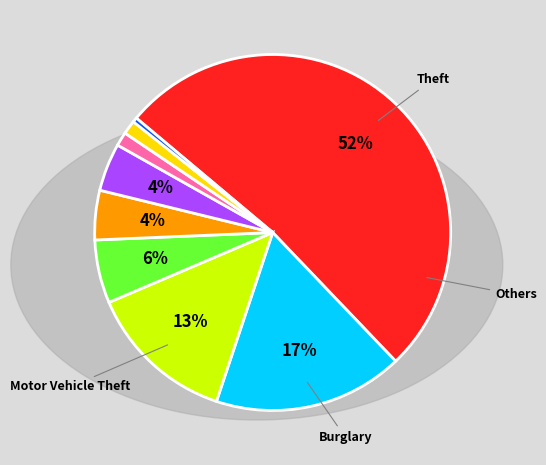

Does any single category account for the majority?

Yes